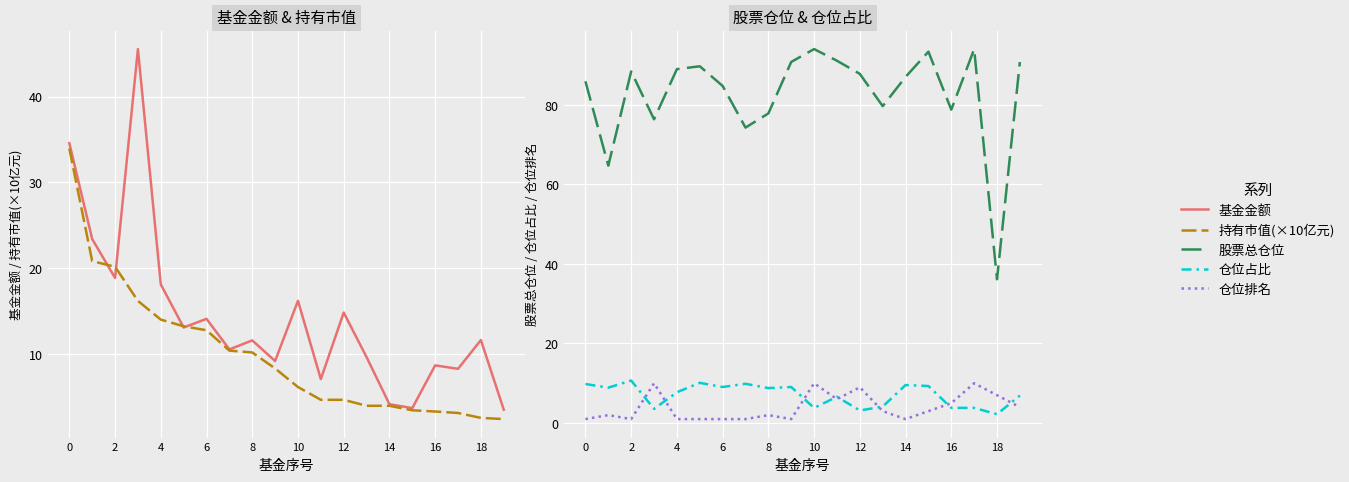

True or false: 基金金额 has a value of 12.6 at 11.

False